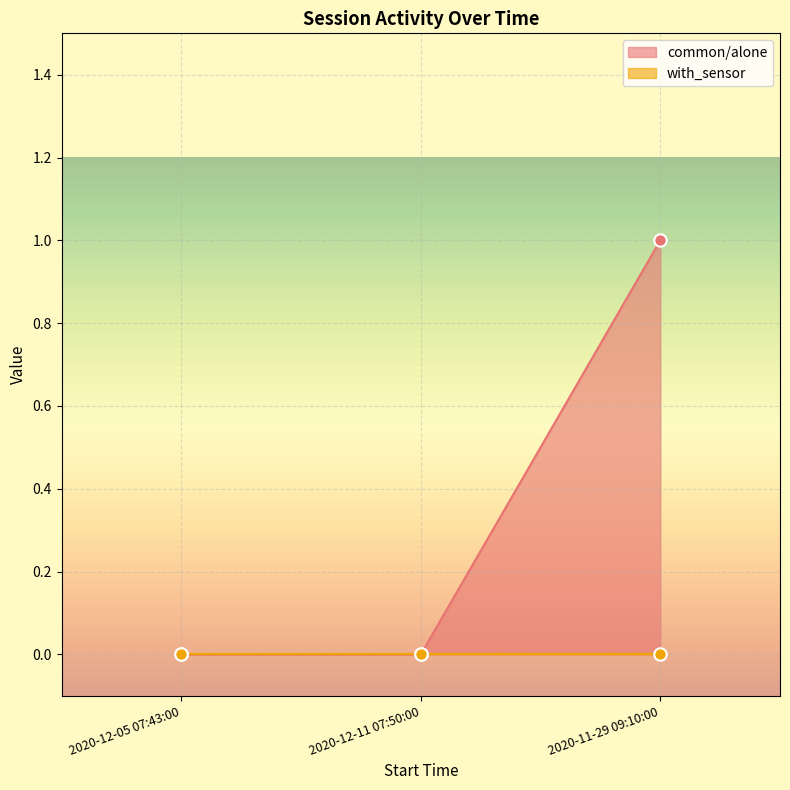

What is the change in value from 2020-12-05 07:43:00 to 2020-11-29 09:10:00?

+1